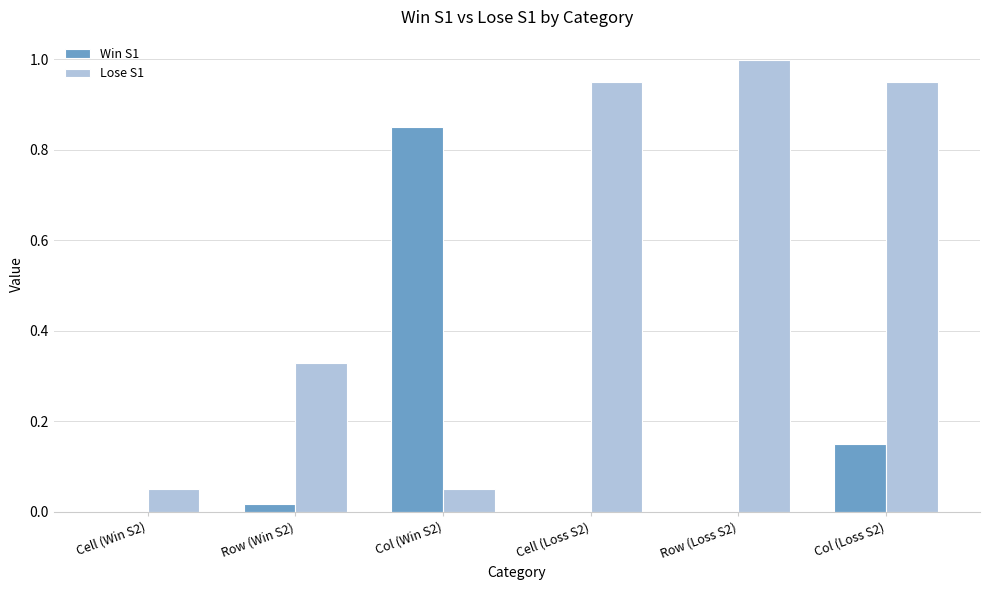

How many groups of bars are there?

6